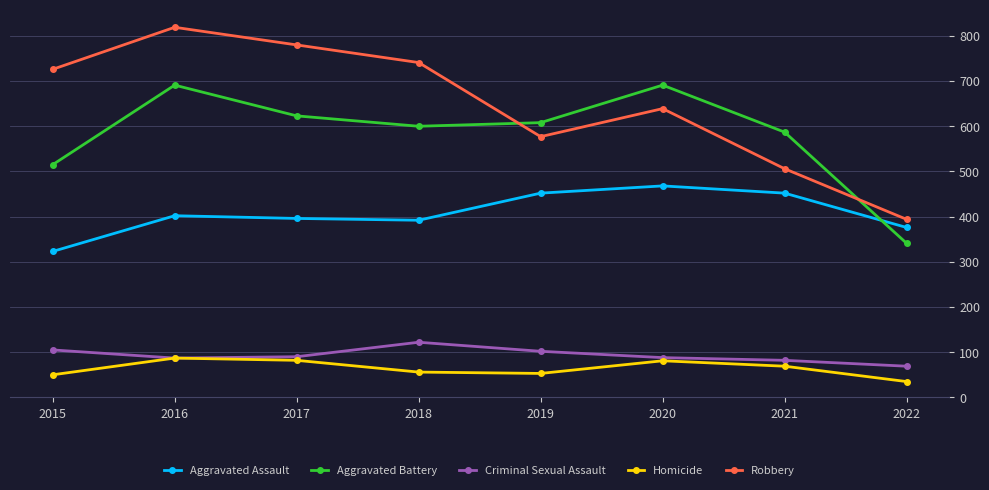

Between 2015 and 2022, which series saw the biggest shift?

Robbery